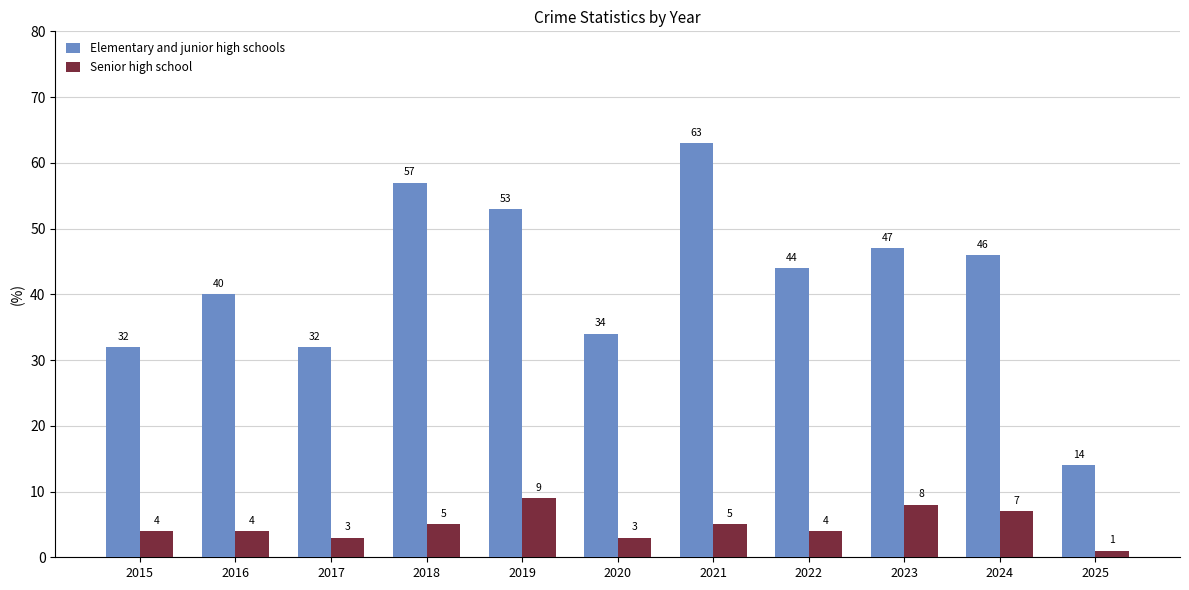

How many Senior high school values are between 3 and 7?

8